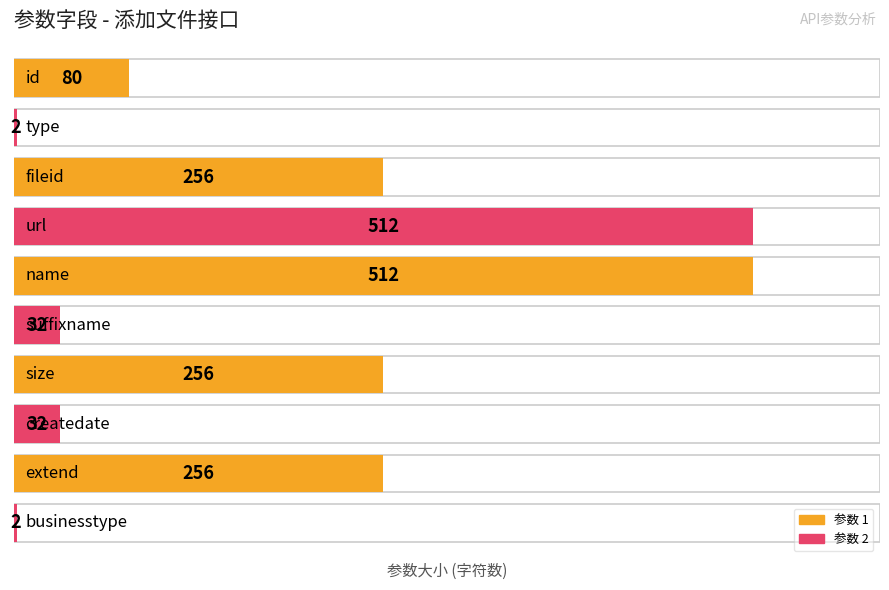

Rank the categories by value from highest to lowest.

url, name, fileid, size, extend, id, suffixname, createdate, type, businesstype